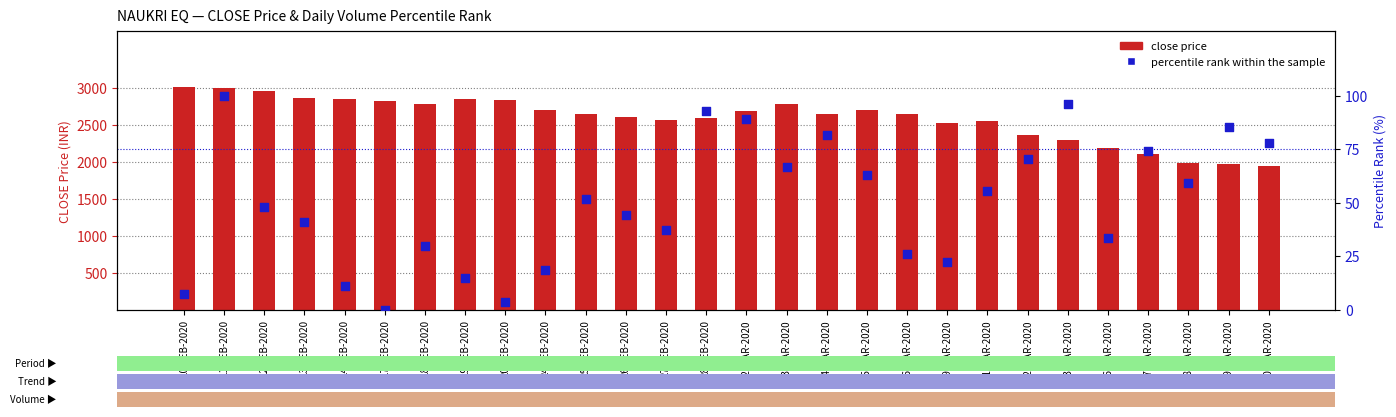

Which series has the largest total across all categories?

close price